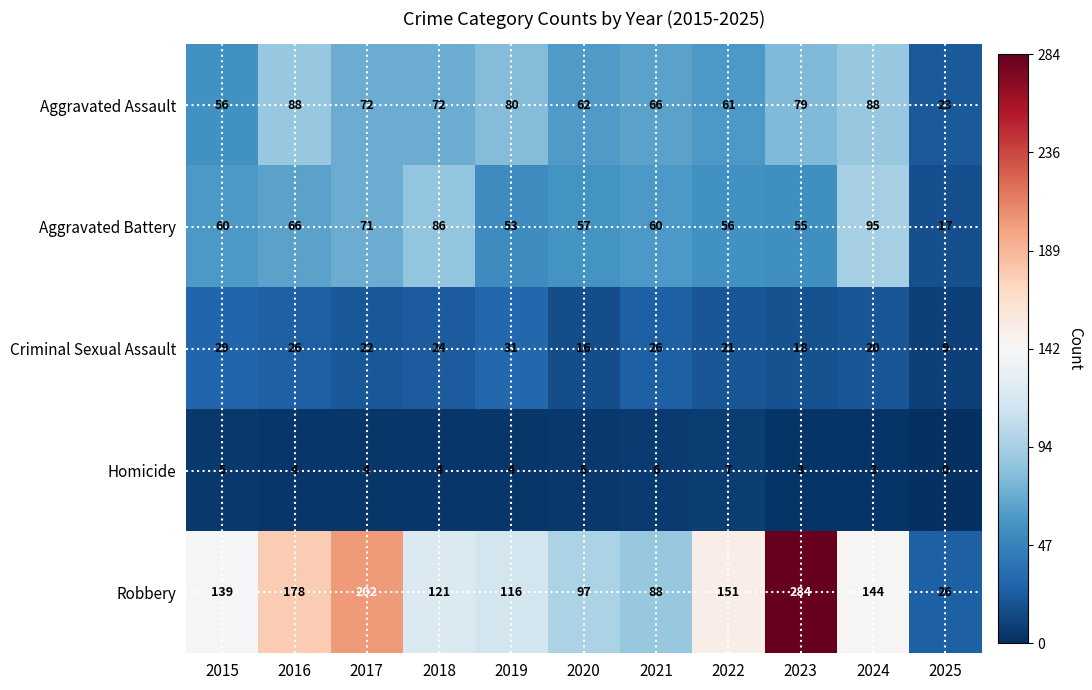

At which label does Homicide first exceed 4?

2015